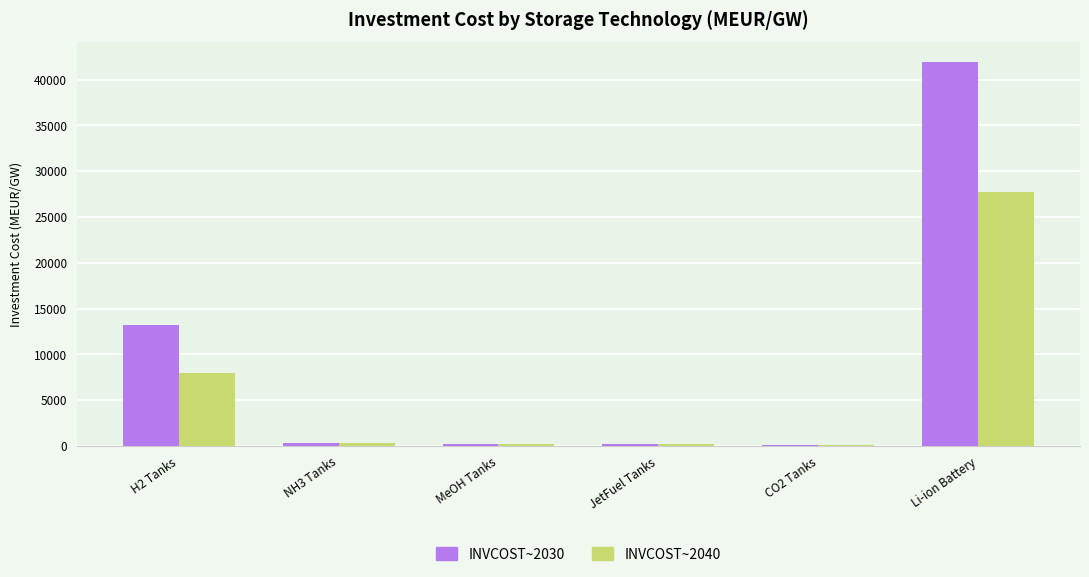

Which series has the largest range (max minus min)?

INVCOST~2030